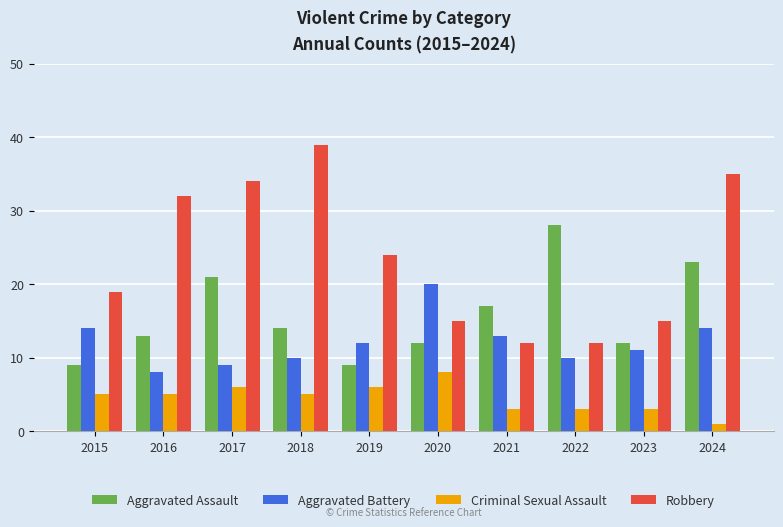

At how many categories does at least one series exceed 18?

8